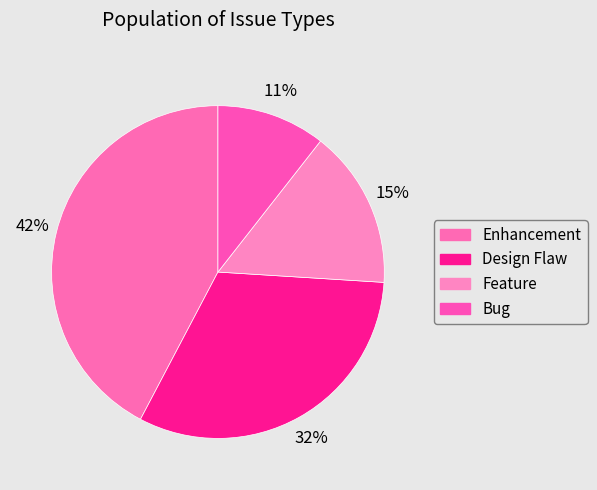

What is the ratio of the value at Design Flaw to the value at Enhancement?

0.8